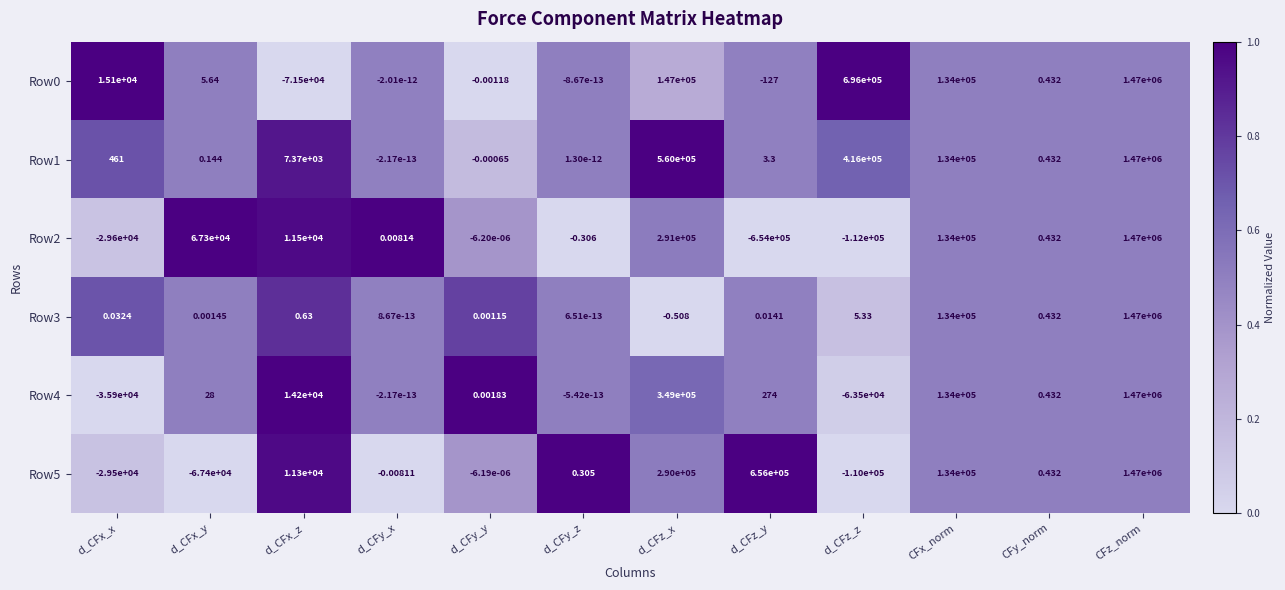

At which label does Row1 reach its peak?

CFz_norm